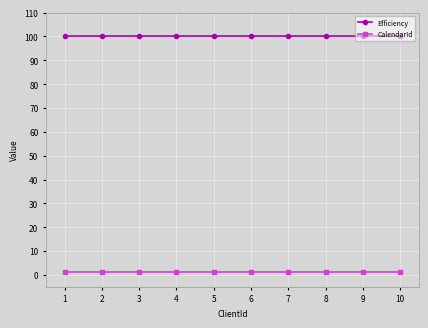

Does the chart display data point markers on the line(s)?

Yes